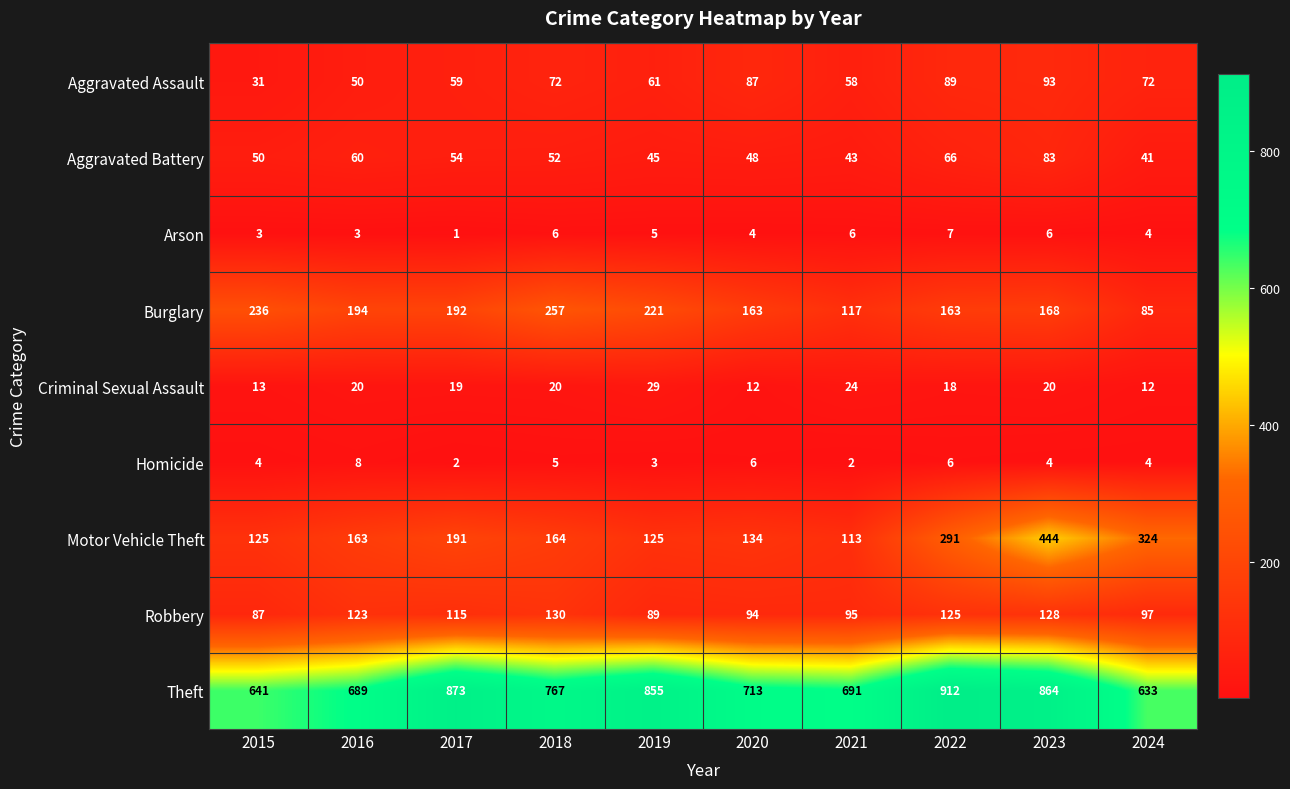

What is the sum of the Homicide values at 2019 and 2017?

5